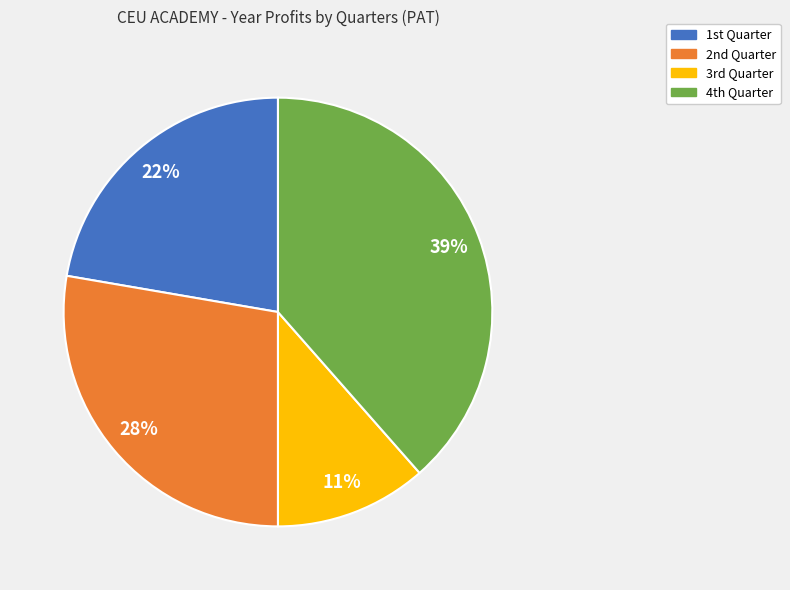

How many segments does this pie chart have?

4